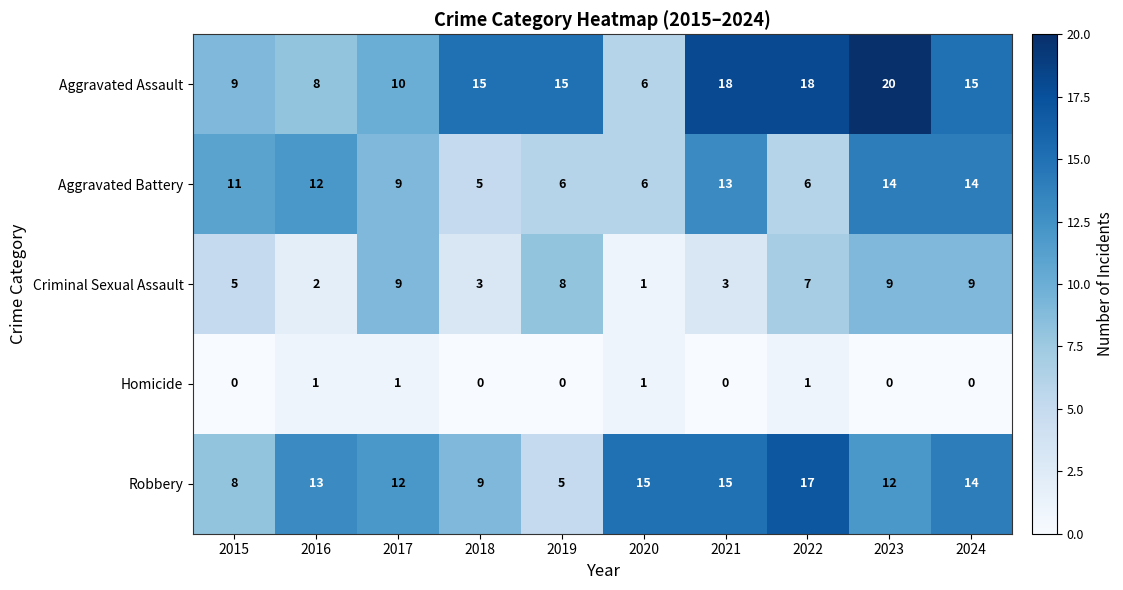

What is the maximum value shown in the chart?

20